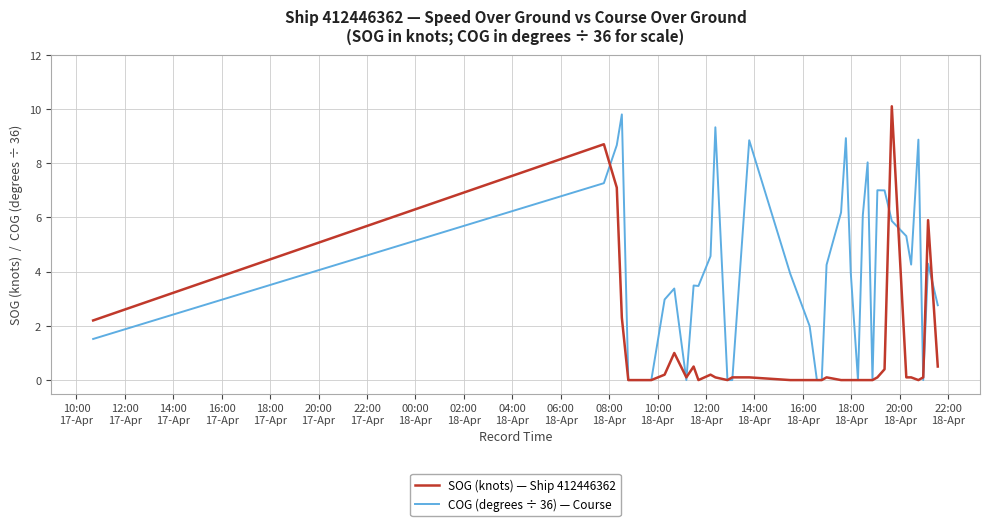

Which series has the largest total across all categories?

COG (degrees ÷ 36) — Course